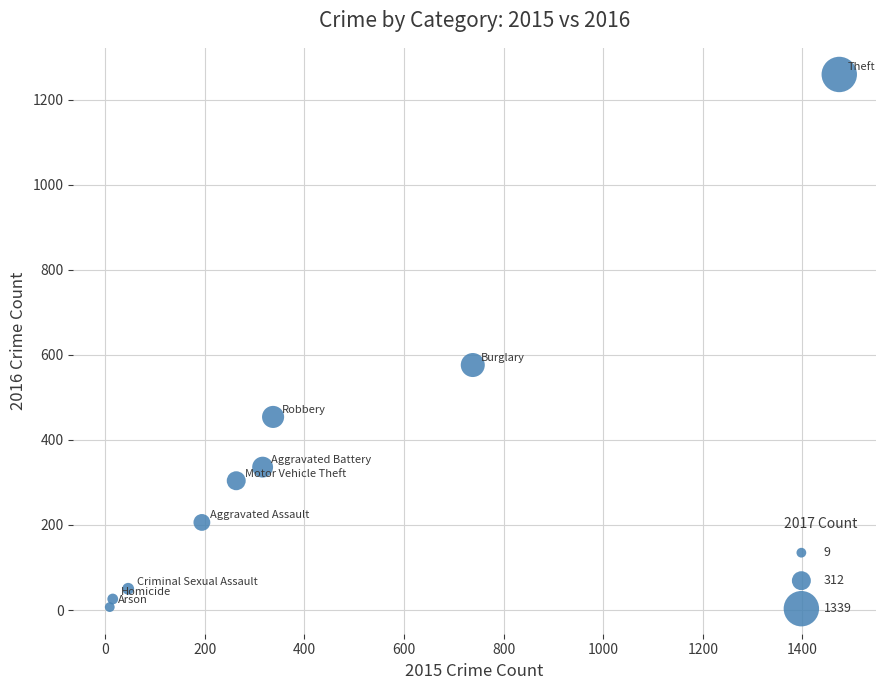

What is the average X value?

377